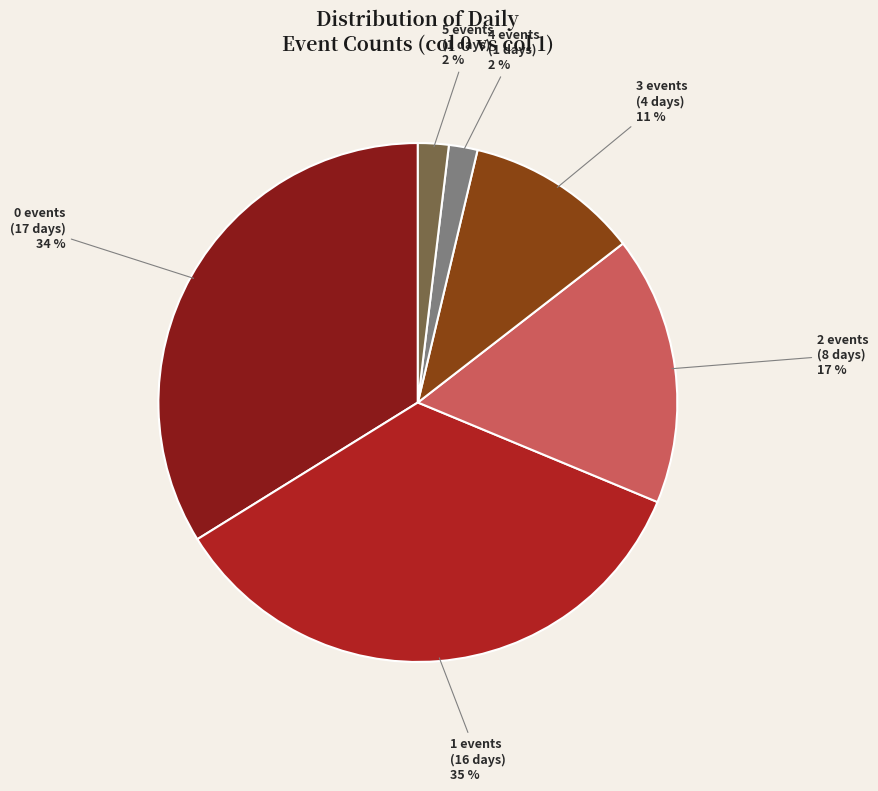

Is there any slice that represents more than half of the pie?

No